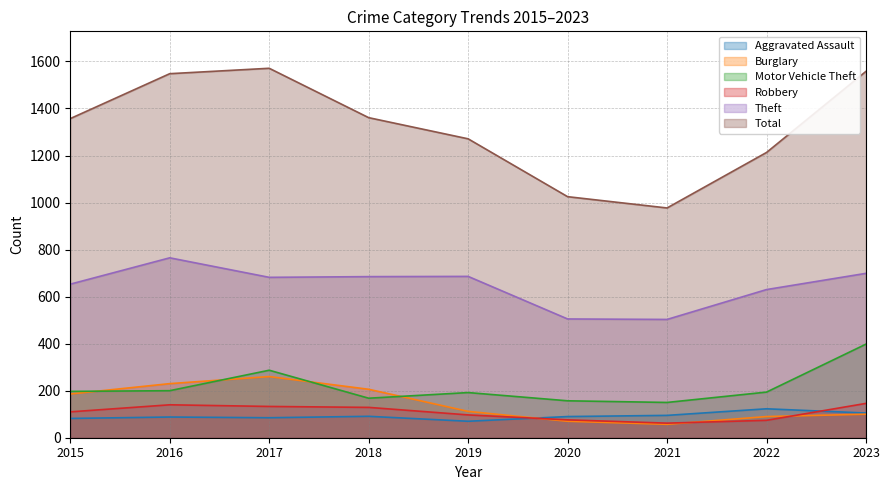

How many distinct data groups are displayed?

6